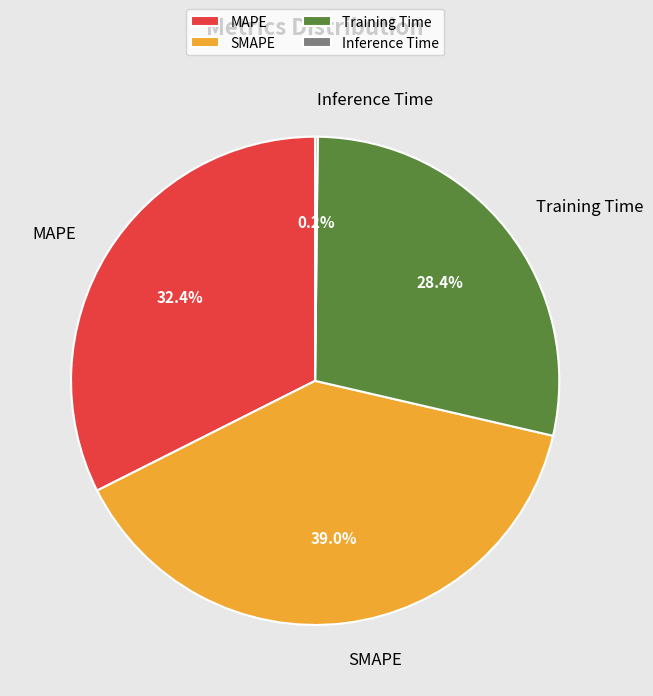

Is it true that SMAPE is 39% of the pie?

True